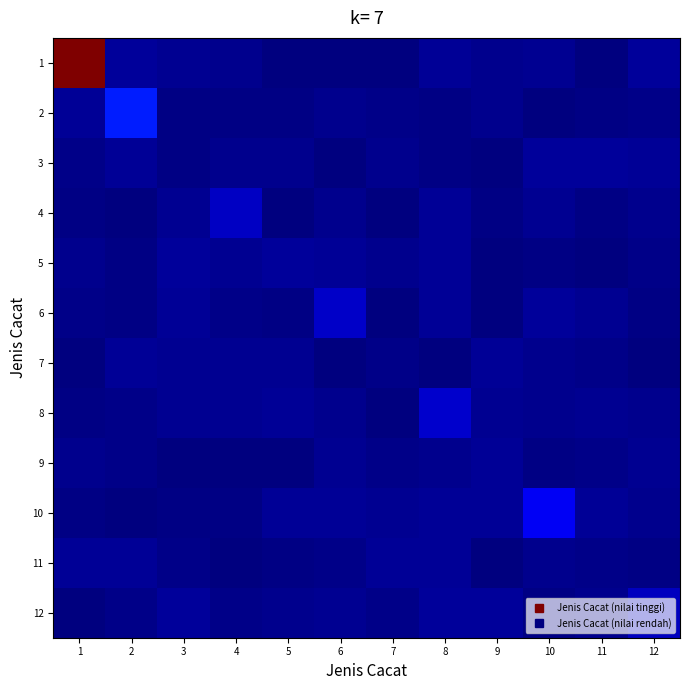

Reading right to left, transcribe all the data shown in this chart.

1: 12=0.5	11=0.0	10=0.4	9=0.3	8=0.4	7=0.0	6=0.1	5=0.1	4=0.3	3=0.4	2=0.5	1=20.2
2: 12=0.2	11=0.1	10=0.1	9=0.3	8=0.1	7=0.2	6=0.3	5=0.2	4=0.1	3=0.1	2=3.1	1=0.4
3: 12=0.4	11=0.5	10=0.5	9=0.0	8=0.1	7=0.3	6=0.0	5=0.3	4=0.3	3=0.1	2=0.4	1=0.2
4: 12=0.3	11=0.2	10=0.3	9=0.1	8=0.5	7=0.0	6=0.2	5=0.1	4=1.2	3=0.3	2=0.0	1=0.2
5: 12=0.2	11=0.0	10=0.1	9=0.0	8=0.5	7=0.3	6=0.4	5=0.5	4=0.4	3=0.5	2=0.1	1=0.3
6: 12=0.1	11=0.4	10=0.5	9=0.0	8=0.4	7=0.1	6=1.3	5=0.1	4=0.2	3=0.4	2=0.1	1=0.2
7: 12=0.0	11=0.2	10=0.3	9=0.4	8=0.1	7=0.2	6=0.0	5=0.4	4=0.4	3=0.4	2=0.4	1=0.0
8: 12=0.2	11=0.4	10=0.3	9=0.4	8=1.4	7=0.1	6=0.2	5=0.4	4=0.3	3=0.4	2=0.2	1=0.2
9: 12=0.4	11=0.2	10=0.1	9=0.5	8=0.3	7=0.2	6=0.3	5=0.0	4=0.1	3=0.0	2=0.2	1=0.3
10: 12=0.3	11=0.4	10=2.1	9=0.4	8=0.4	7=0.3	6=0.4	5=0.5	4=0.1	3=0.1	2=0.0	1=0.1
11: 12=0.1	11=0.2	10=0.3	9=0.0	8=0.4	7=0.4	6=0.2	5=0.1	4=0.1	3=0.2	2=0.4	1=0.4
12: 12=1.2	11=0.2	10=0.1	9=0.5	8=0.5	7=0.2	6=0.4	5=0.3	4=0.2	3=0.5	2=0.2	1=0.1